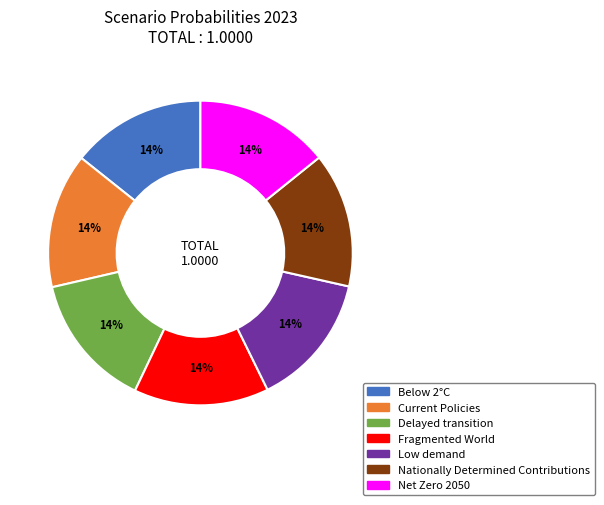

To the nearest percent, what is the combined percentage of Fragmented World and Delayed transition?

29%